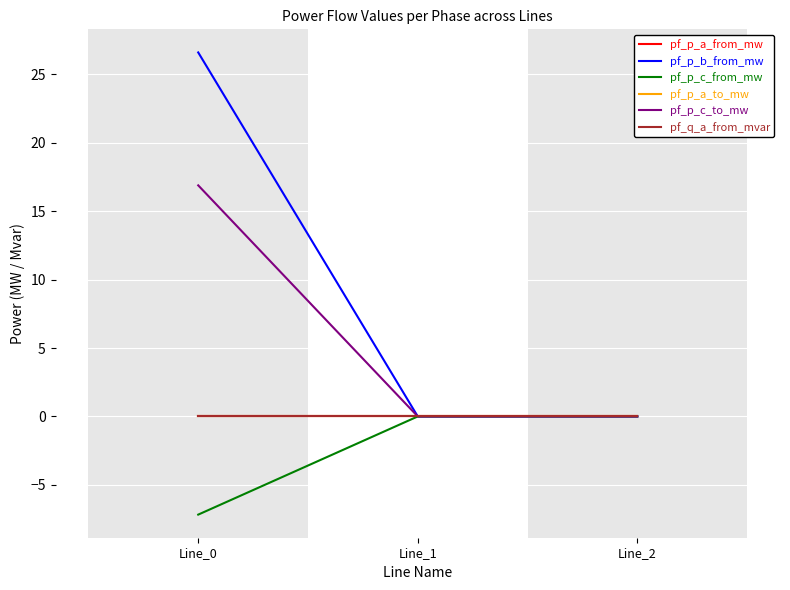

What is the difference between the highest and lowest values at Line_0?

33.8